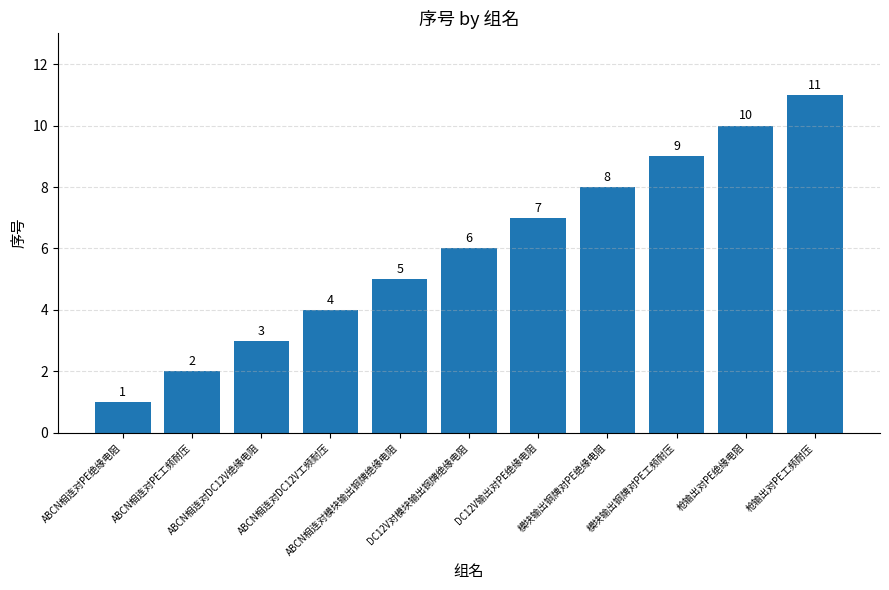

Count the values in the range 3 to 9.

7